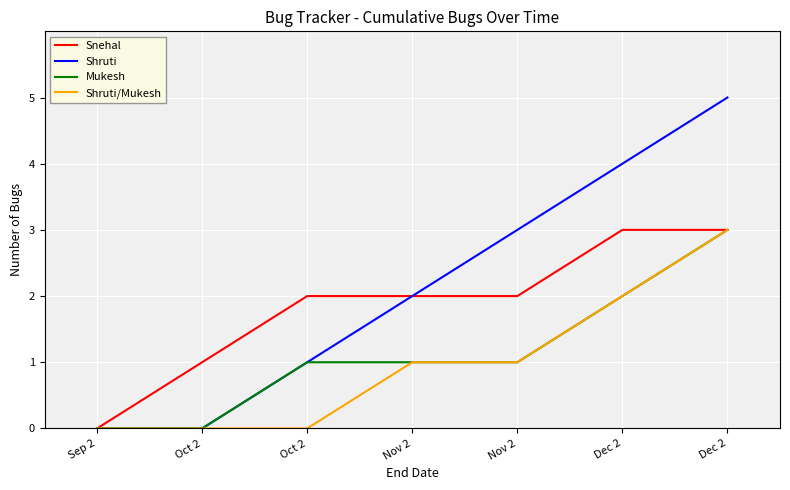

What is the maximum value shown in the chart?

5